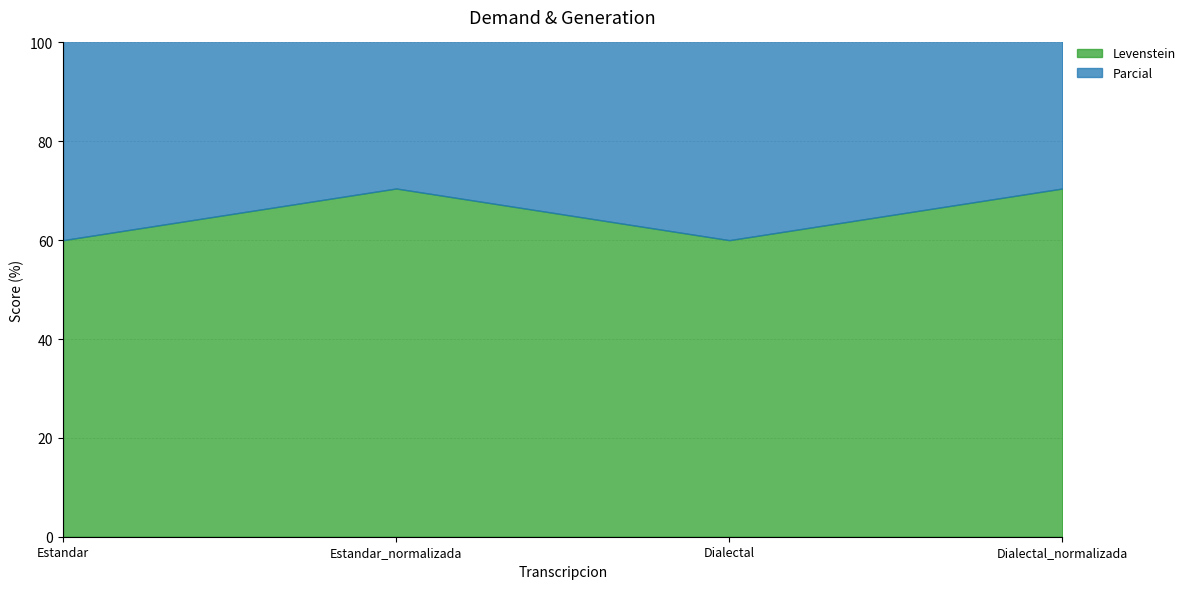

What is the greatest value displayed?

88.6